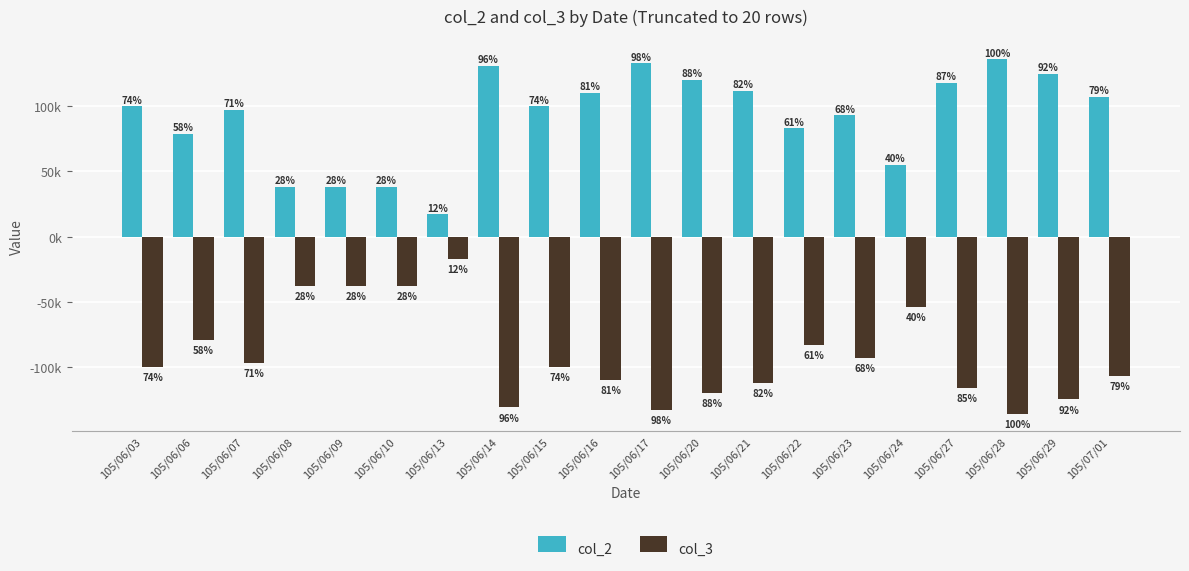

Which series has the widest spread of values?

col_2